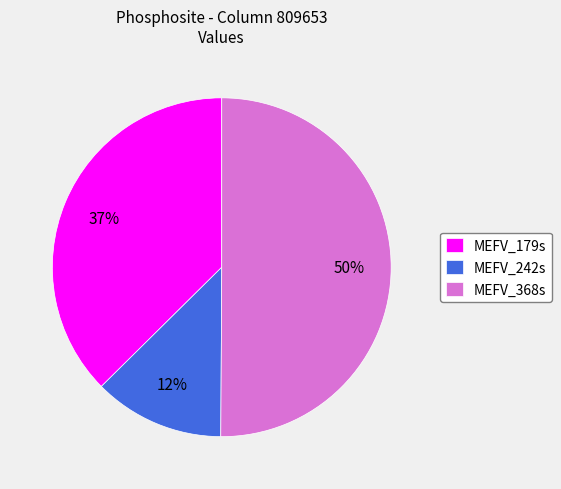

To the nearest percent, what percentage of the pie is MEFV_242s?

12%